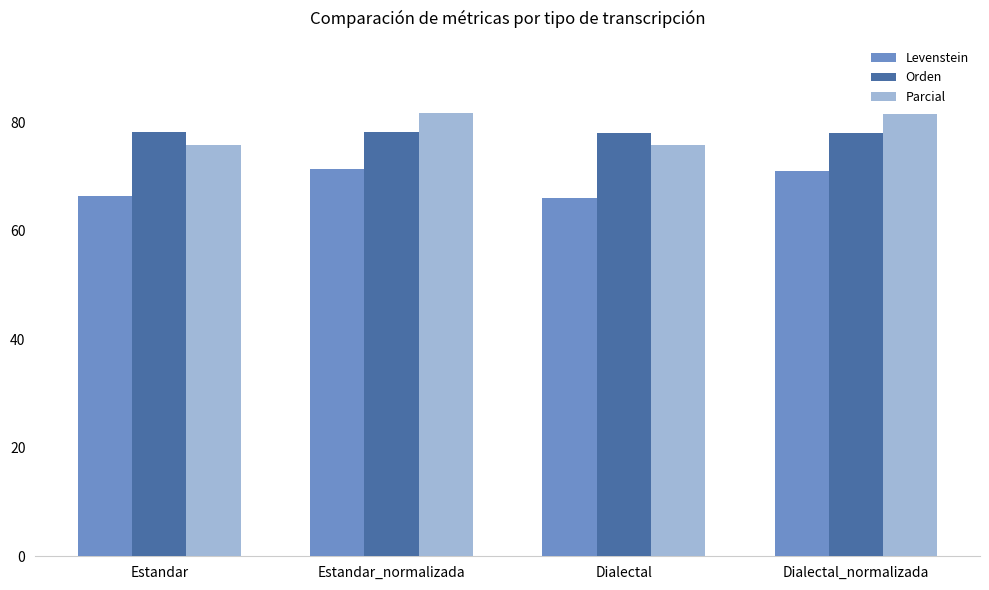

What are all the series names shown in the legend?

Levenstein, Orden, Parcial